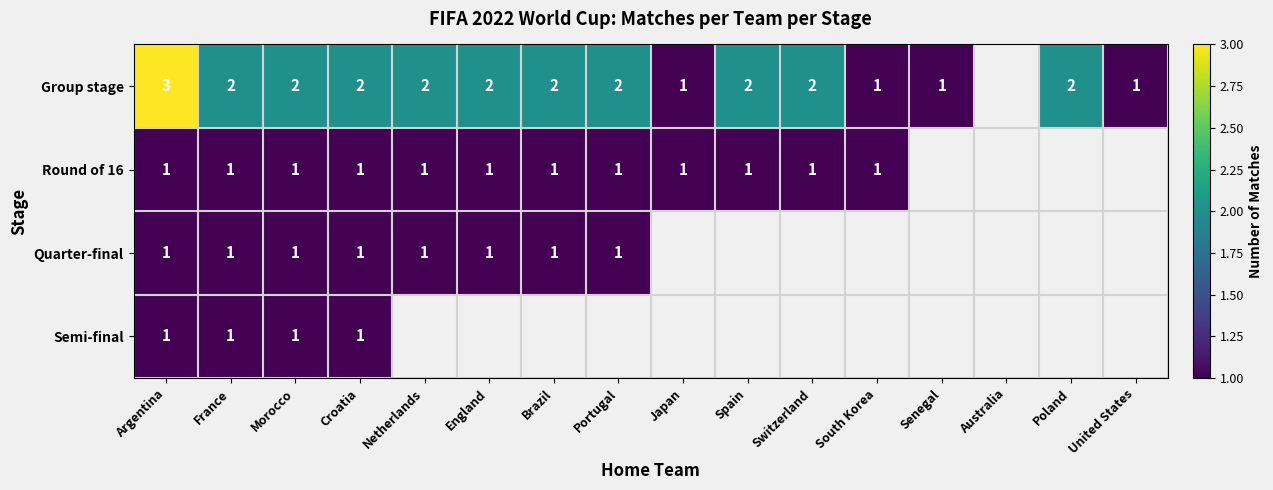

True or false: Quarter-final has a value of 1 at France.

True